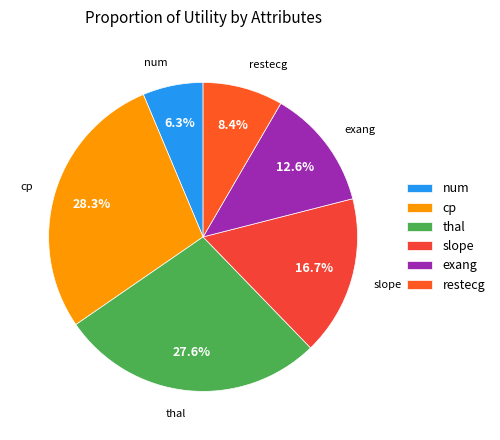

What is the ratio of the value at restecg to the value at exang?

0.7